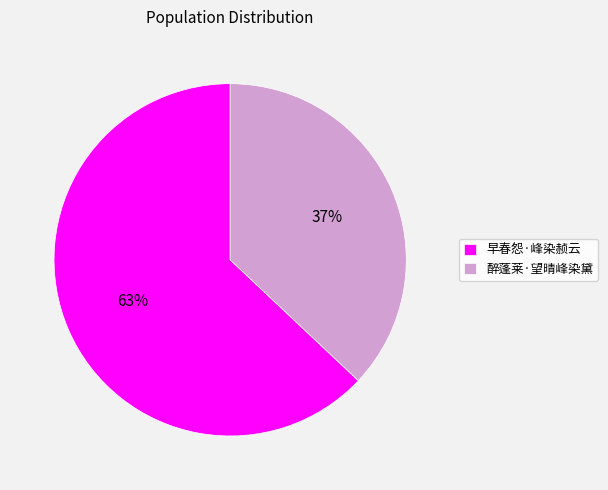

Which slice is the largest?

早春怨·峰染赪云